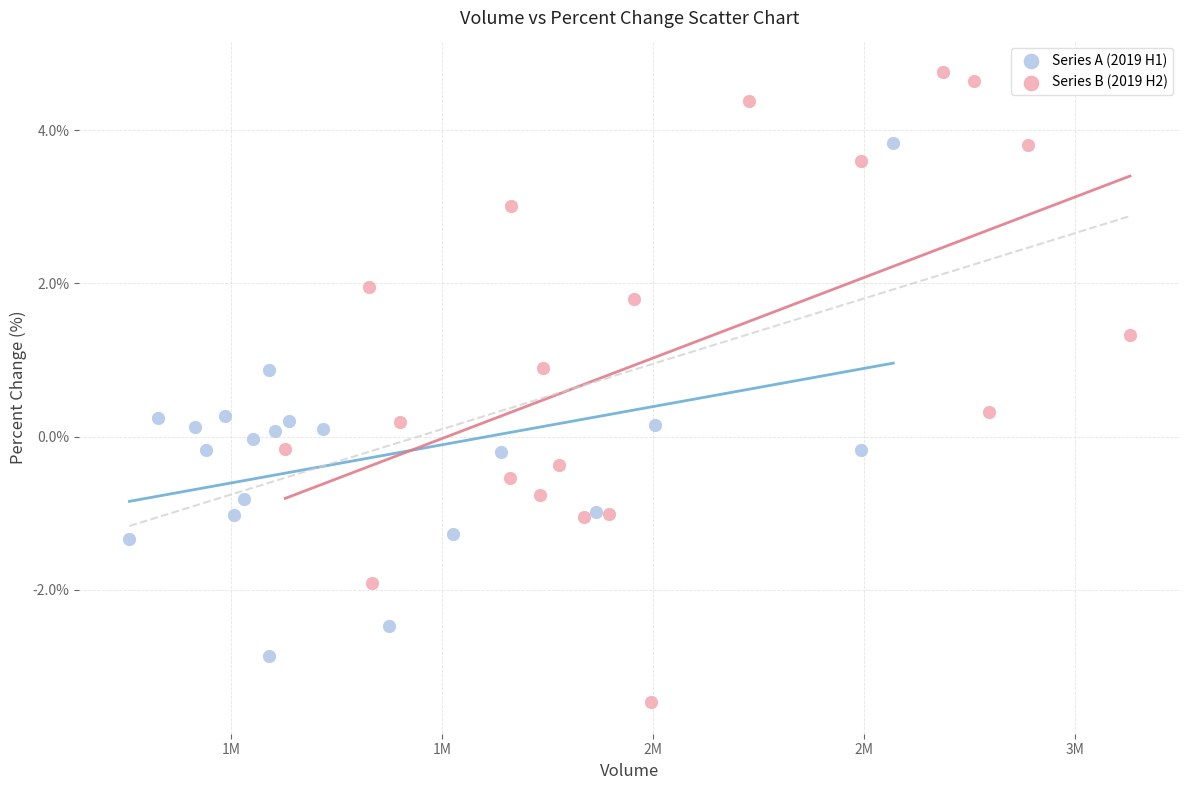

Which series has the widest spread of Y values?

Series B (2019 H2)